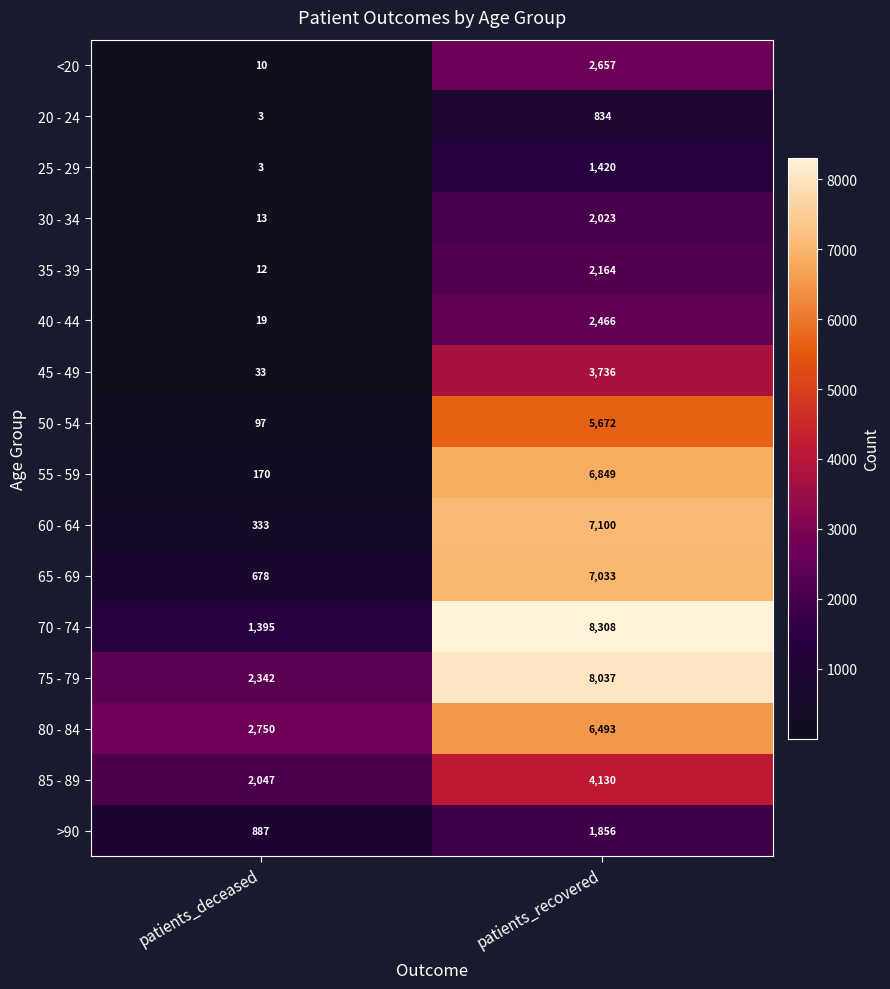

The 45 - 49 series shows 3736 at patients_recovered. True or false?

True